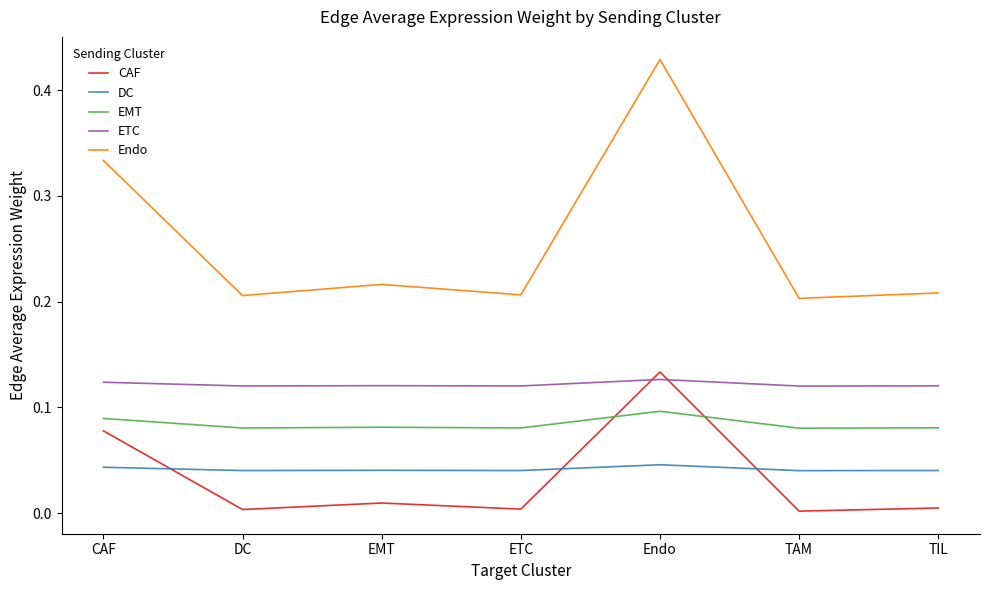

True or false: EMT has a value of 0.1 at DC.

True